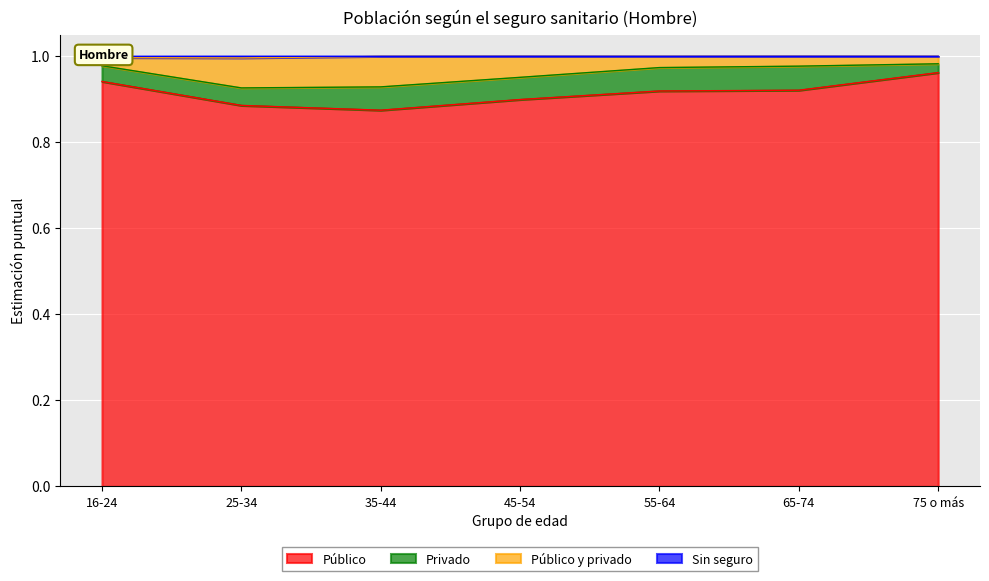

At how many categories does at least one series exceed 0?

7